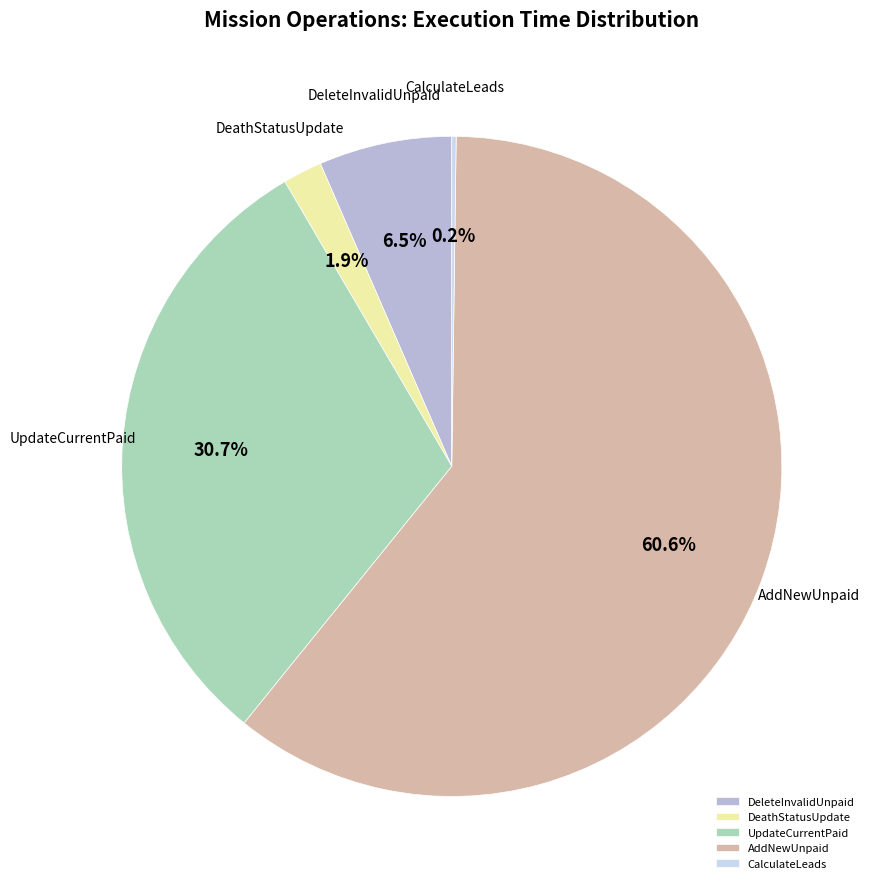

Between DeleteInvalidUnpaid and AddNewUnpaid, which is larger?

AddNewUnpaid